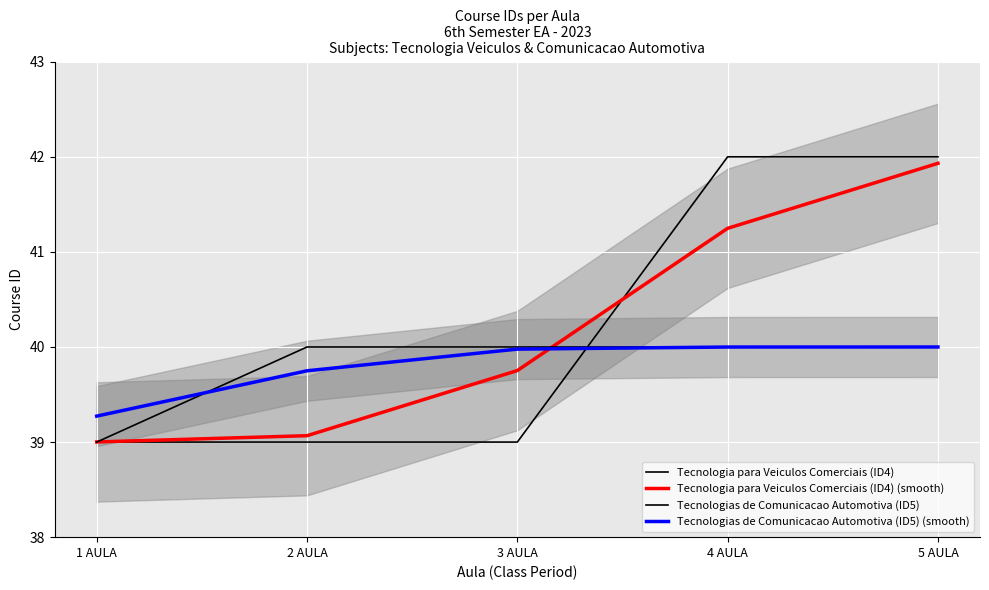

What is the maximum value shown in the chart?

42.0